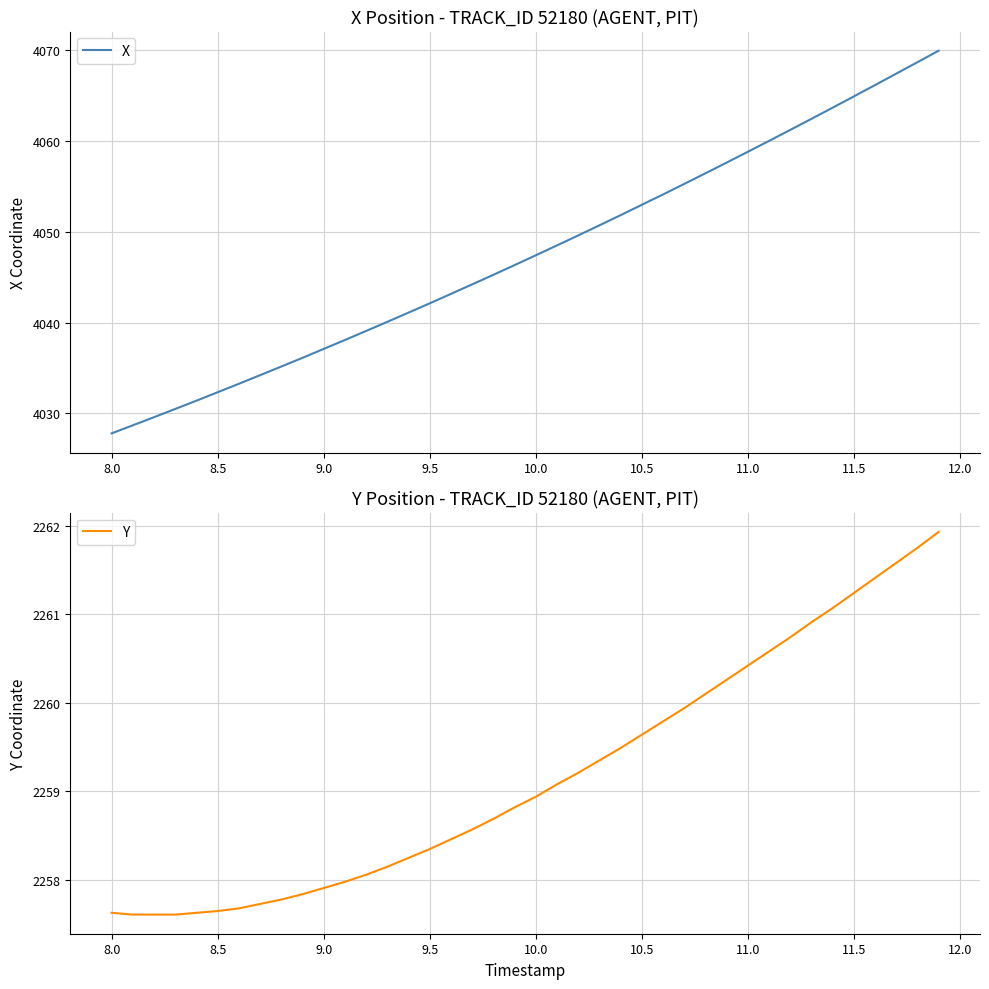

True or false: X and Y cross at least once.

False